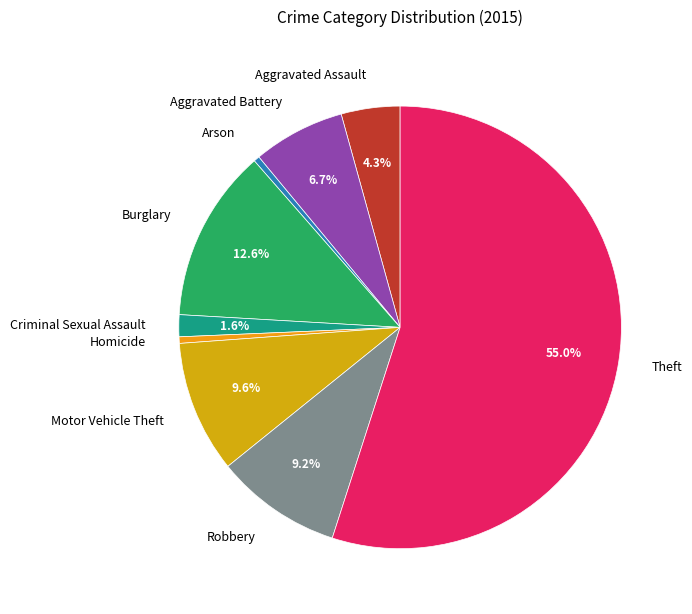

Is it true that Aggravated Battery is 14% of the pie?

False